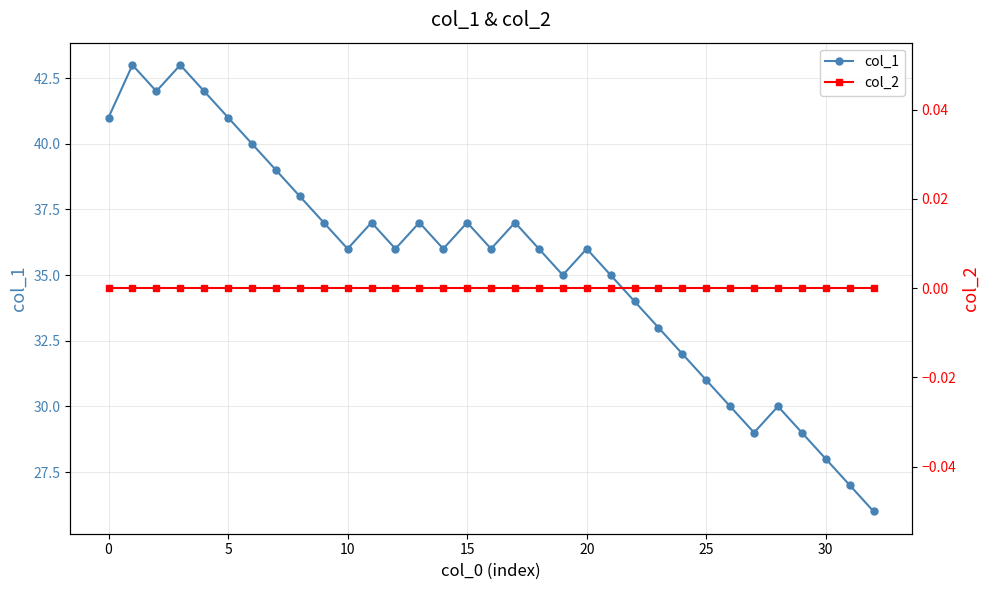

How many interior local peaks does the col_1 series have?

8